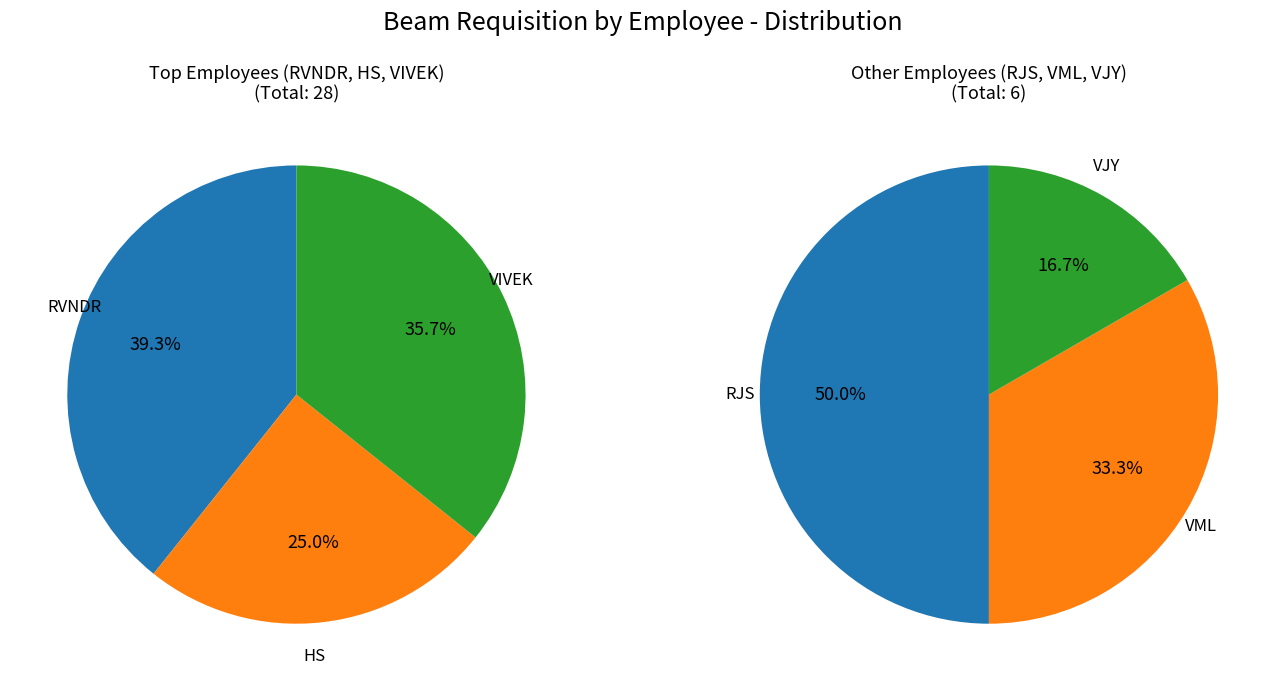

Is the sum of RVNDR and RJS greater than half?

No